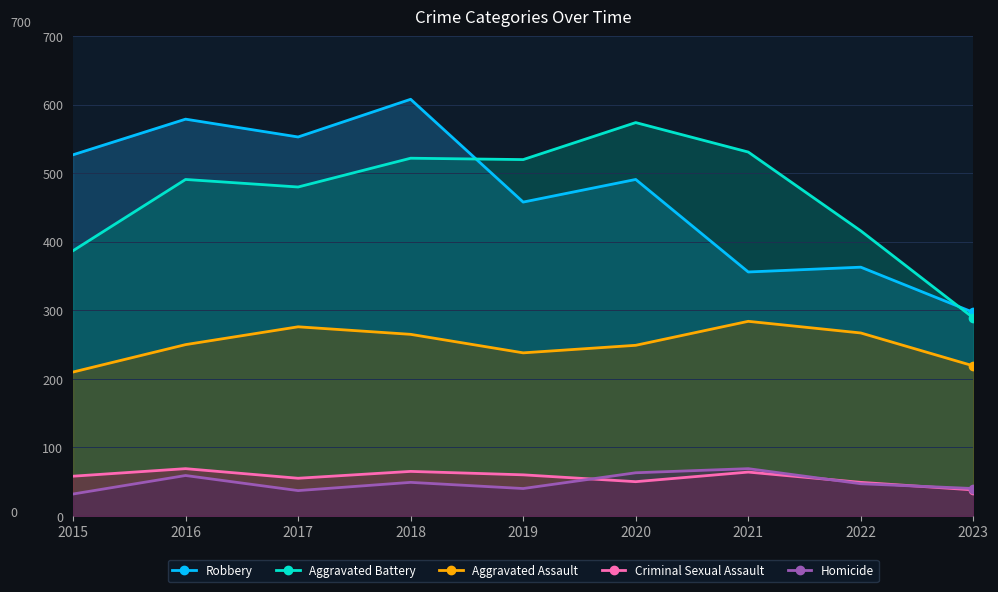

Is the value of Homicide at 2023 greater than the value of Aggravated Assault at 2023?

No